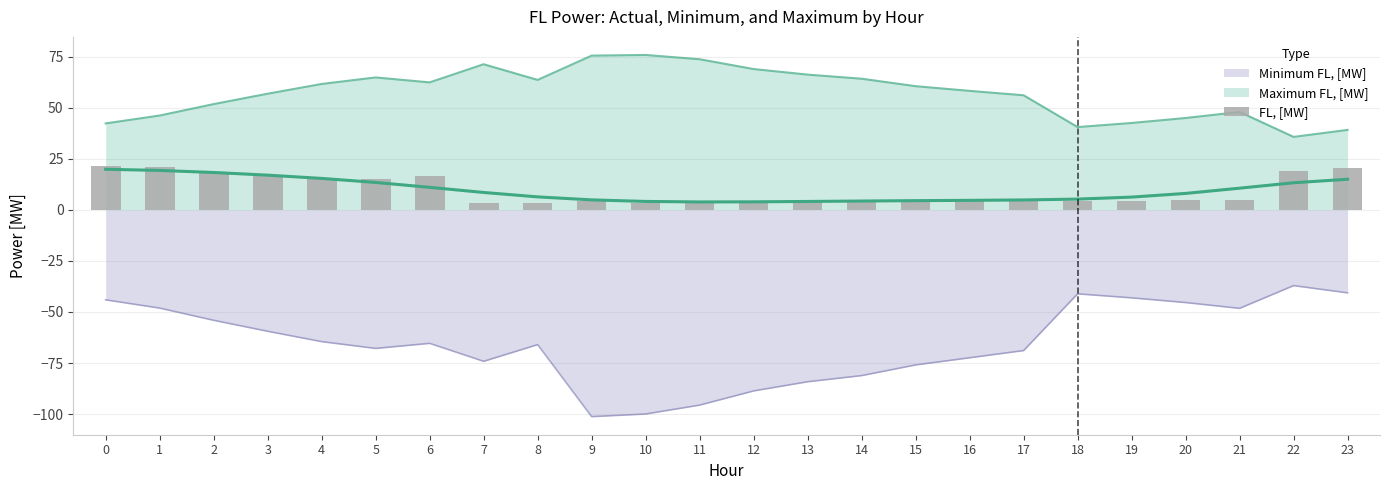

Does the chart contain stacked bars?

No